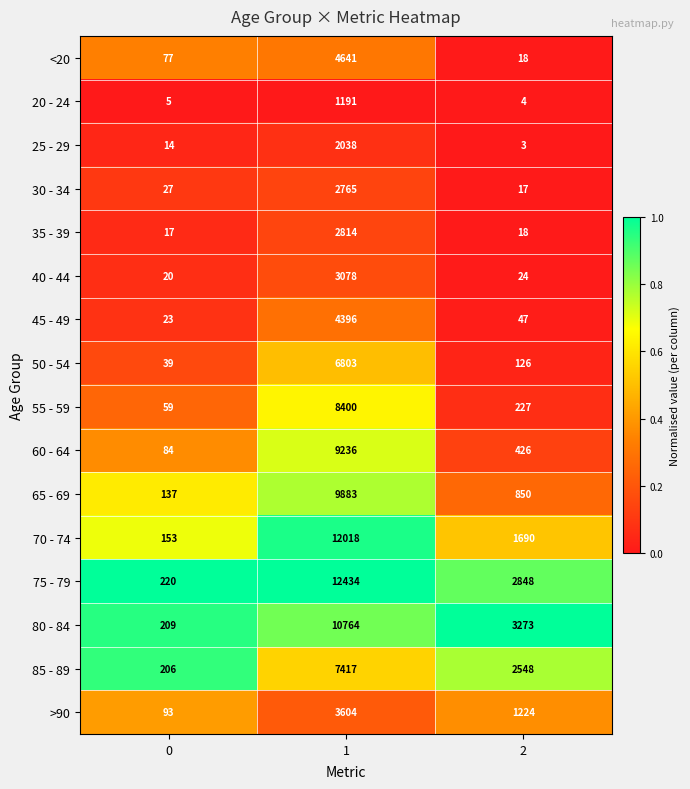

The 30 - 34 series shows 27 at 0. True or false?

True